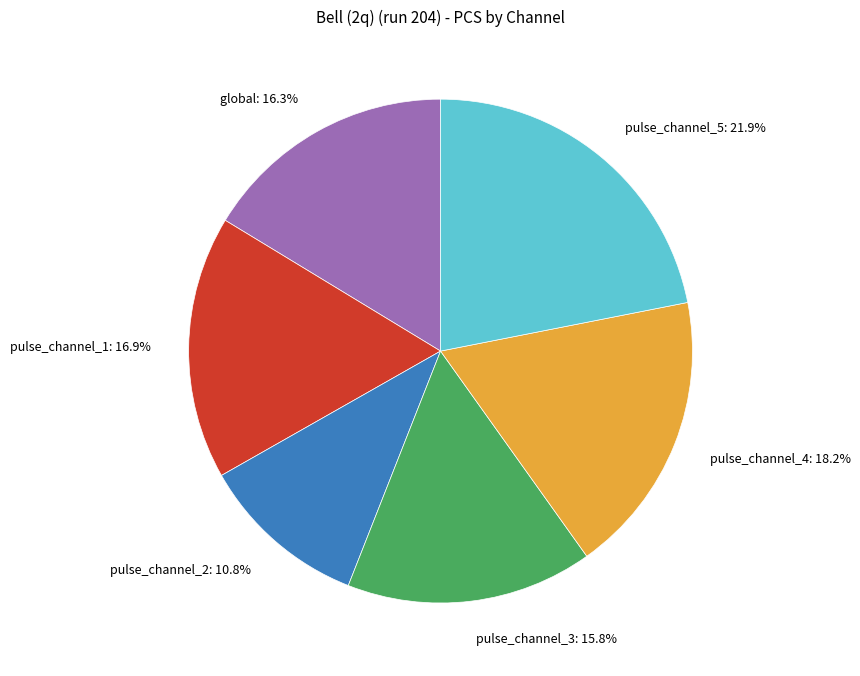

True or false: pulse_channel_1 accounts for 29% of the total.

False